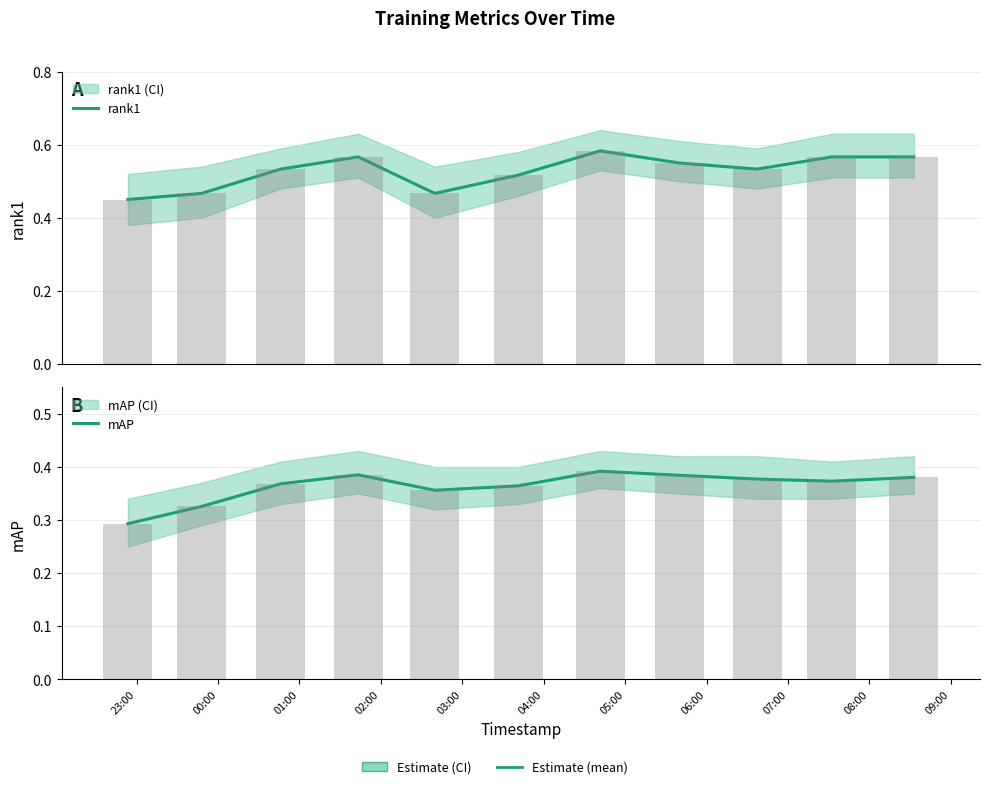

What is the difference between the maximum and minimum values in the rank1 series?

0.1